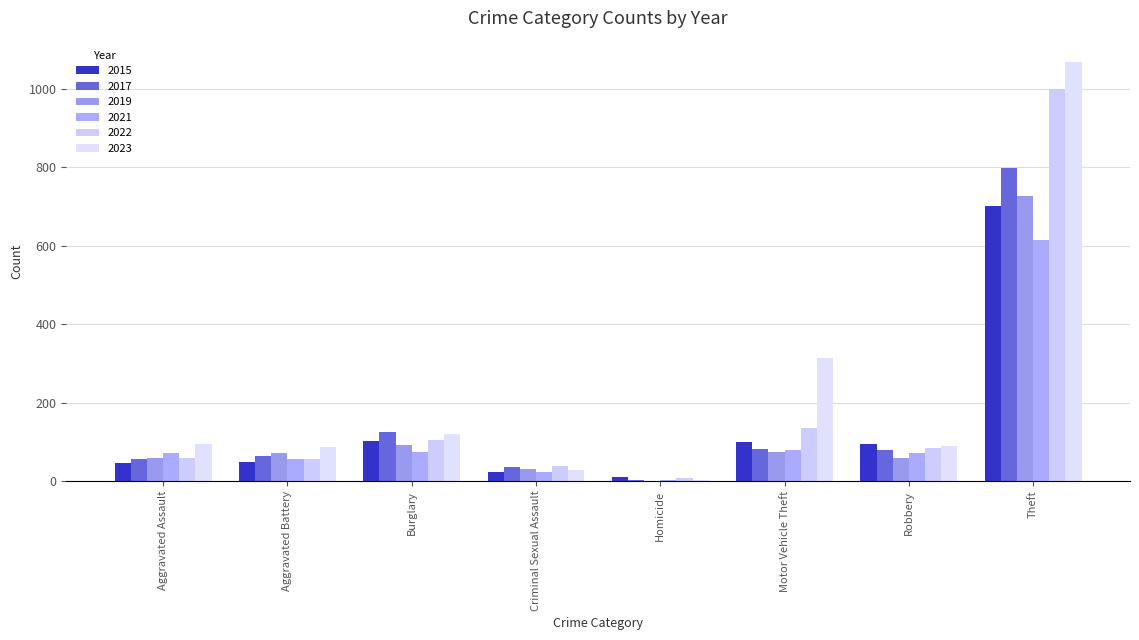

Reading right to left, transcribe all the data shown in this chart.

2015: 701	95	100	11	24	103	48	47
2017: 799	79	81	3	35	126	64	57
2019: 726	58	75	0	31	91	71	58
2021: 614	72	78	2	24	73	55	72
2022: 999	85	135	7	38	105	55	58
2023: 1069	90	314	3	29	119	86	93